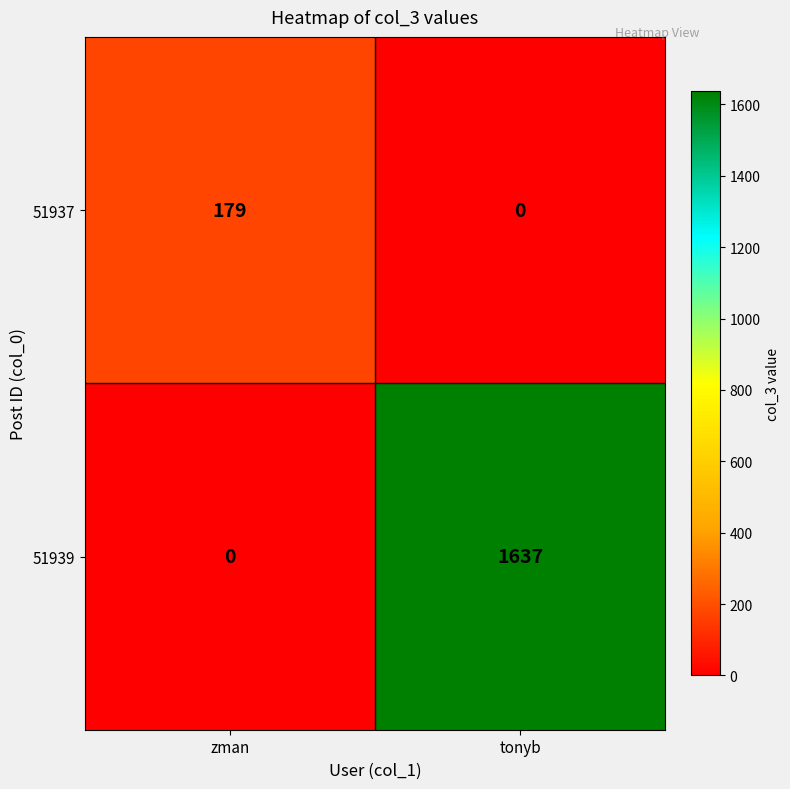

The 51937 series shows 179 at zman. True or false?

True